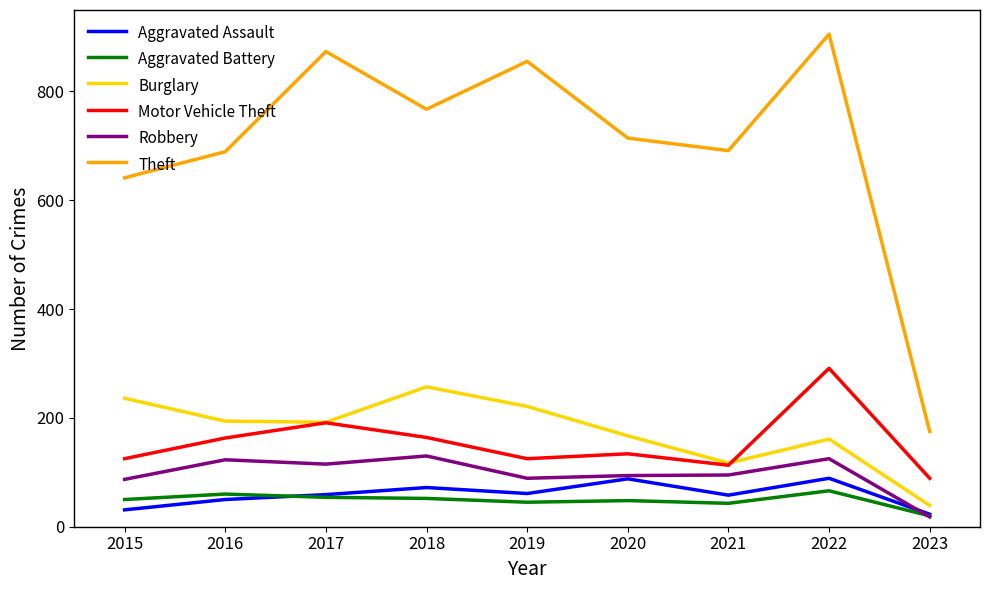

What value does the Theft series have at 2021?

691